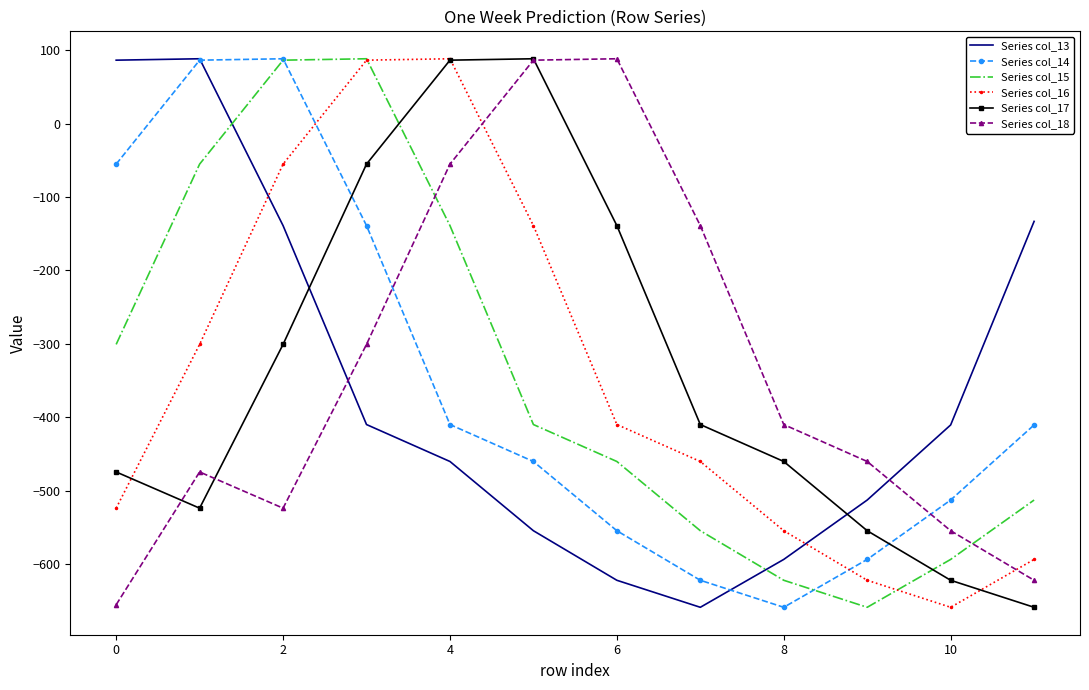

What is the average value of the Series col_18 series?

-335.1